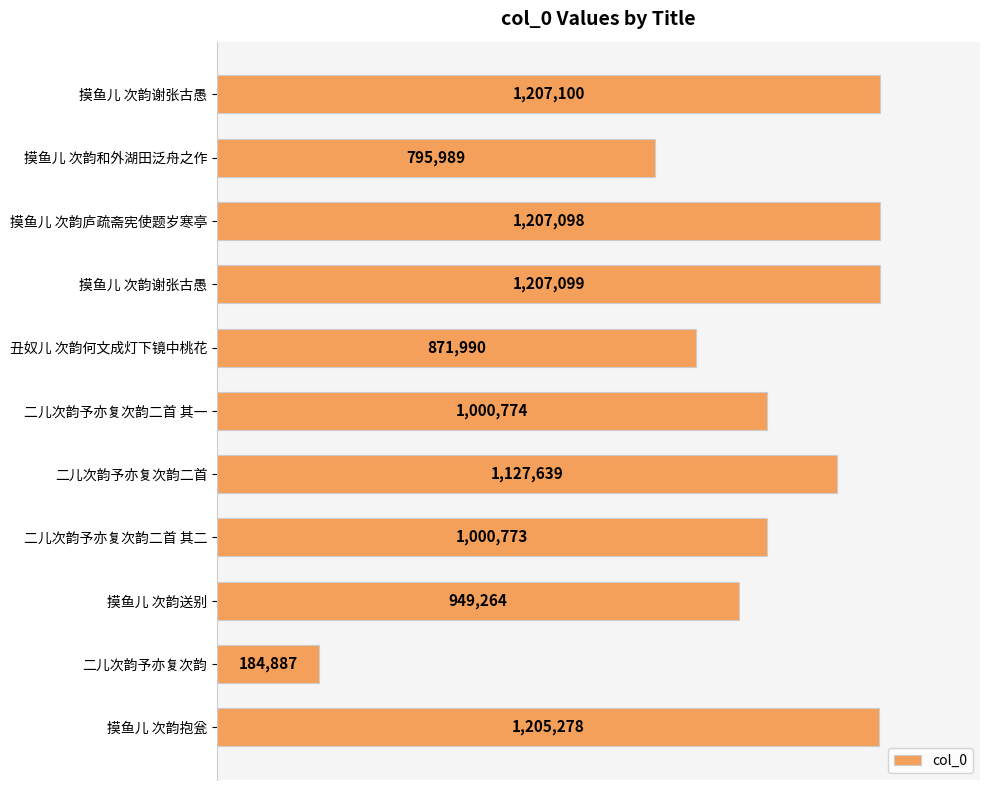

What is the difference between the maximum and minimum values?

1022213